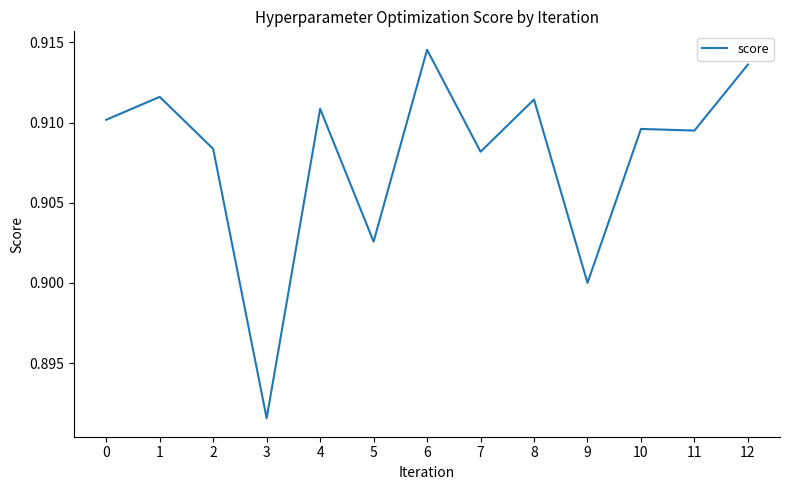

Between 4 and 9, which is larger?

4